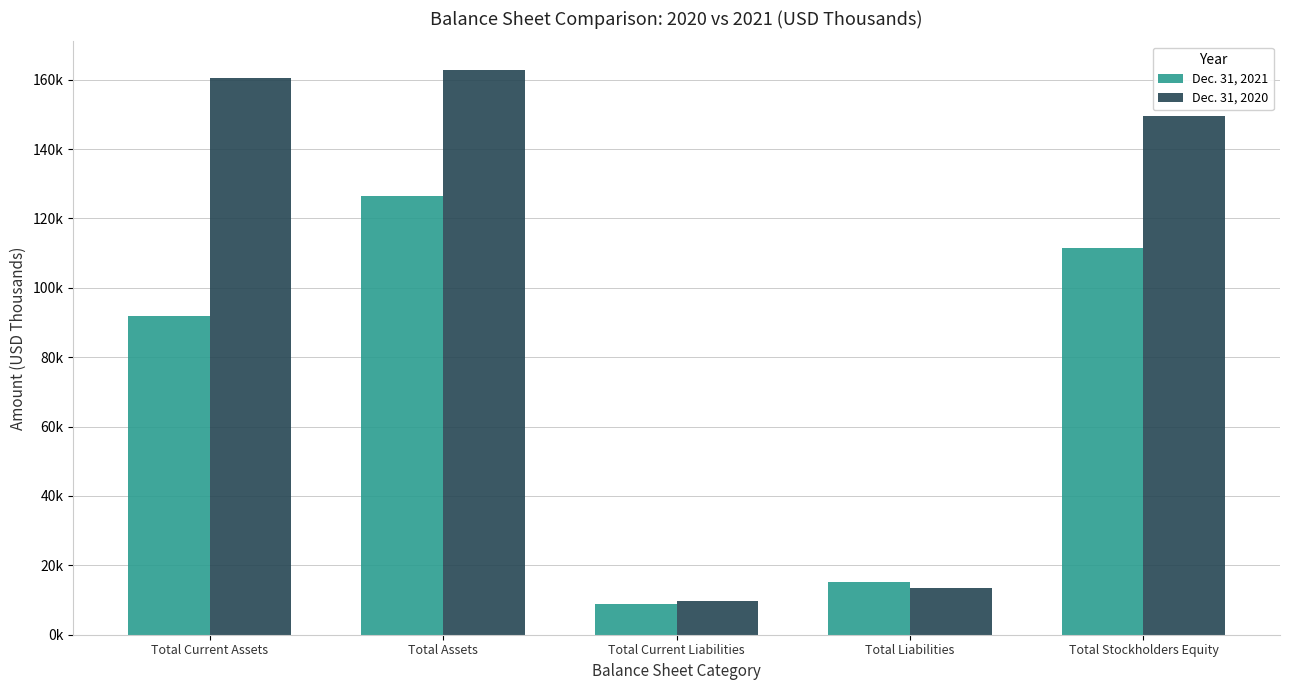

At which label is Dec. 31, 2020 closest to 86323?

Total Stockholders Equity